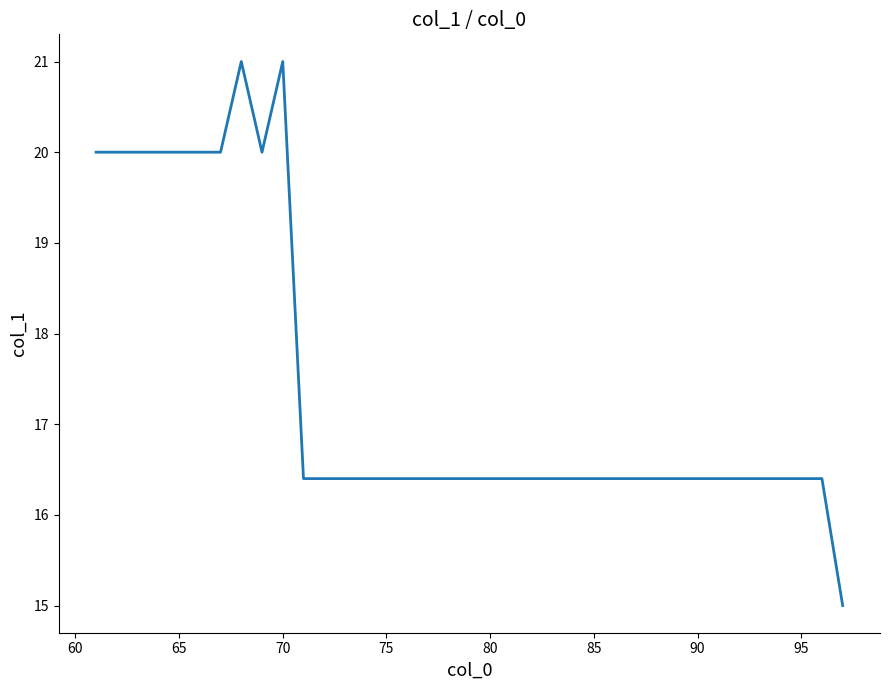

What is the smallest value displayed?

15.0